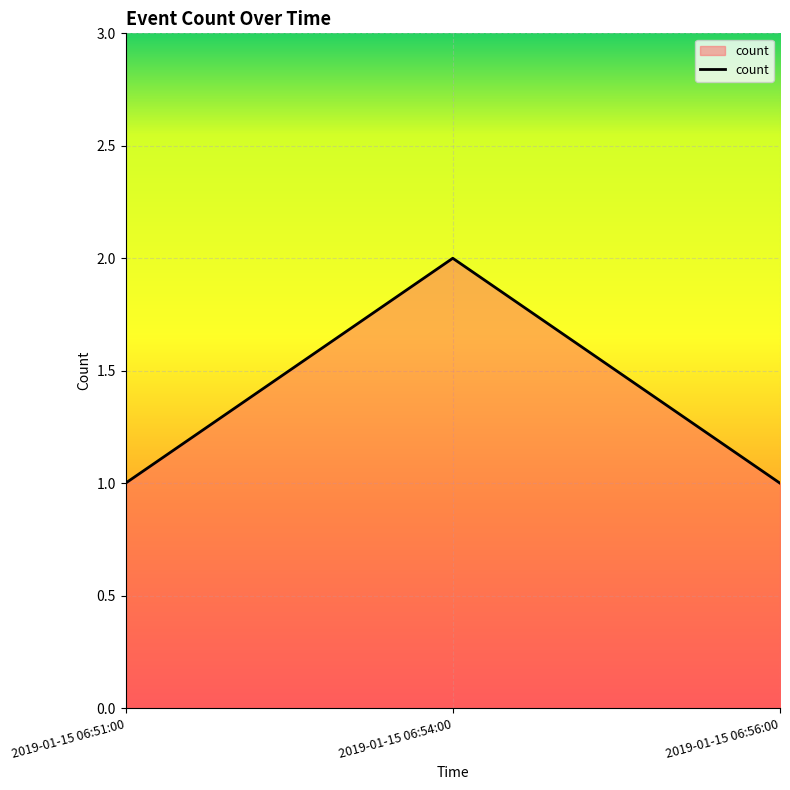

What position from the right is 2019-01-15 06:56:00?

1